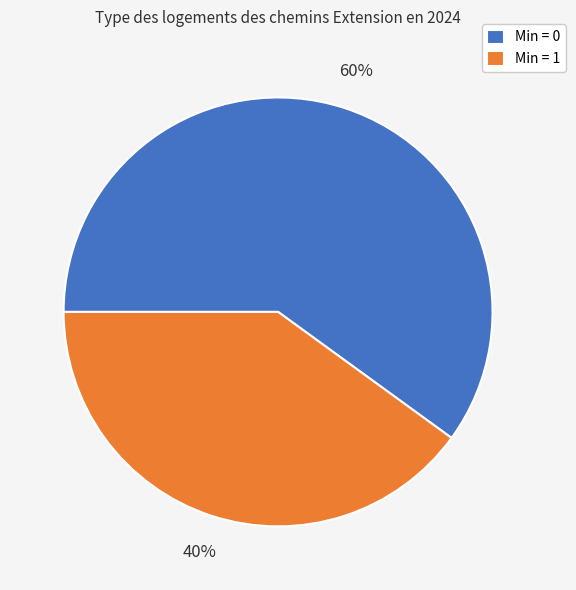

Which category has the biggest portion of the pie?

Min = 0